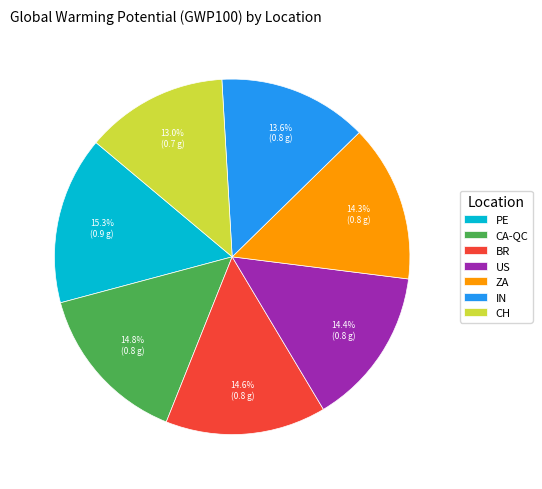

Count the number of slices in the pie.

7